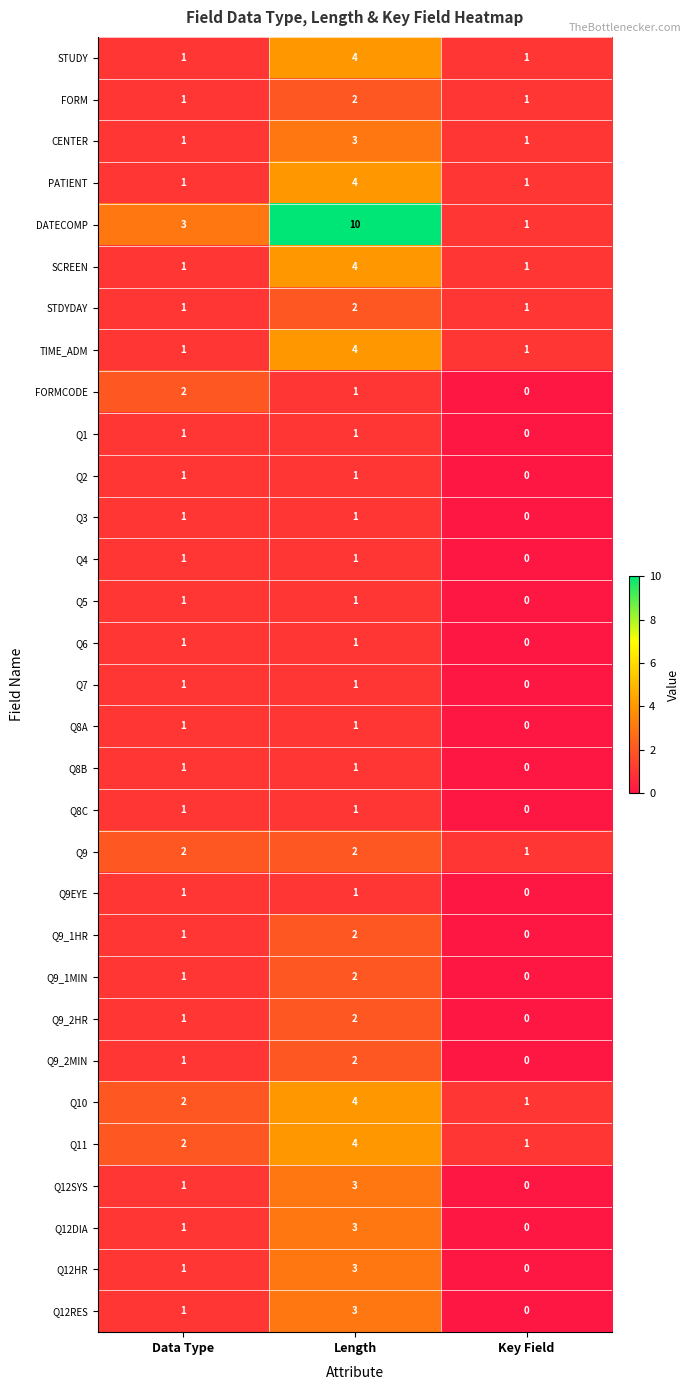

The Q9EYE series shows 1 at Data Type. True or false?

True